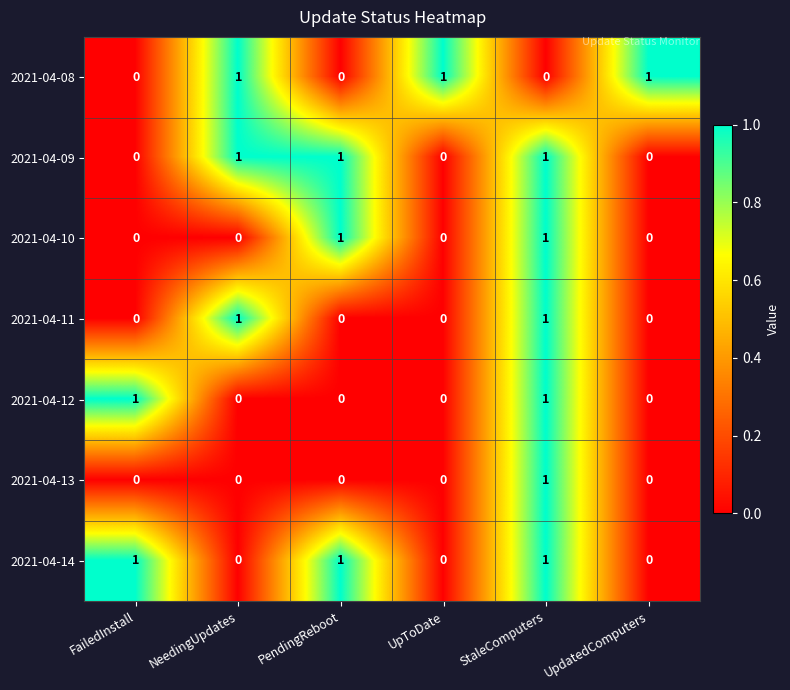

Count the 2021-04-12 values in the range 0 to 1.

6